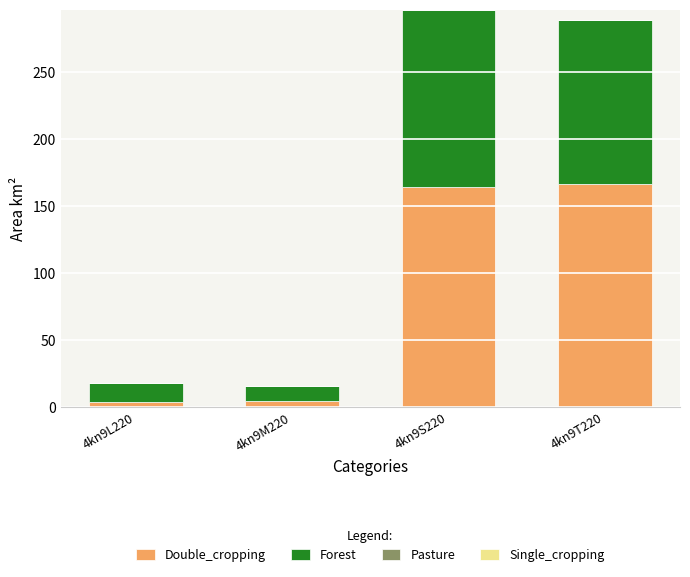

What is the total value across all series at 4kn9S220?

296.3